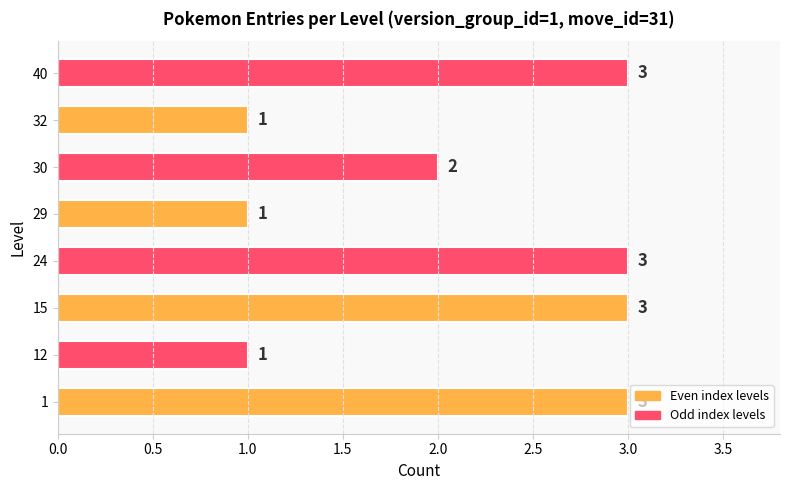

Reading bottom to top, what are all the values shown in this chart?

3	1	3	3	1	2	1	3